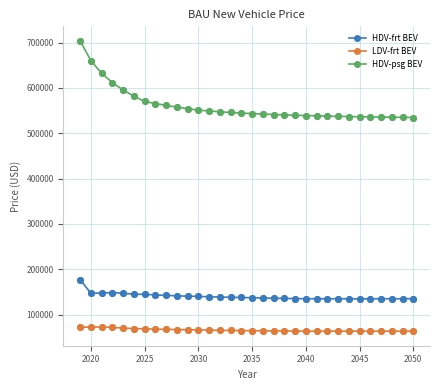

Which series has the widest spread of values?

HDV-psg BEV